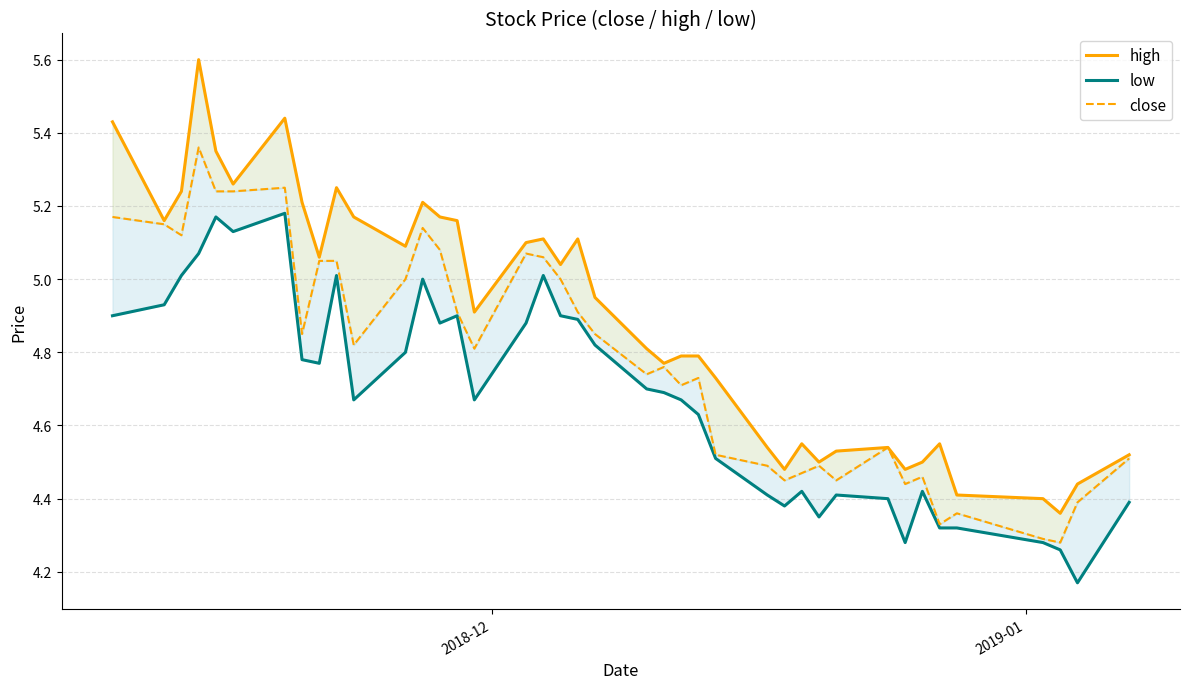

True or false: low has a value of 2.2 at 5.

False